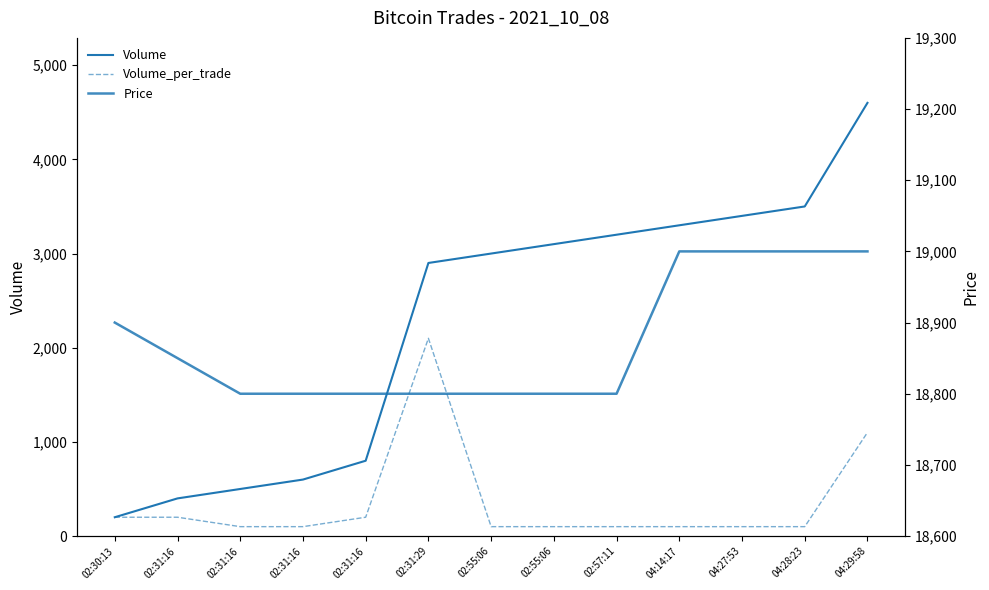

True or false: Price and Volume intersect in this chart.

False